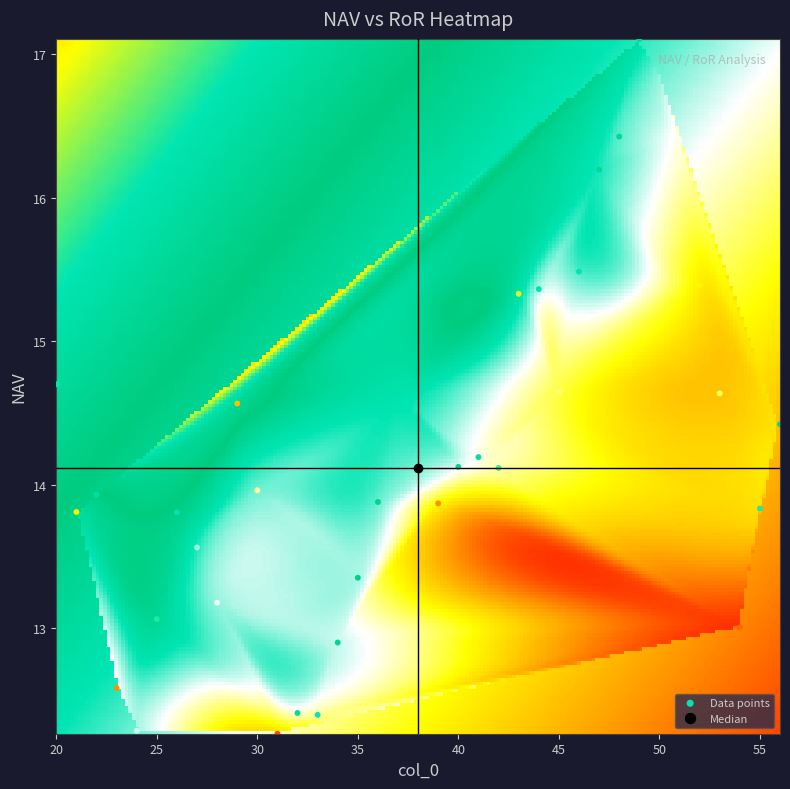

What is the range of X values (max minus min)?

36.0